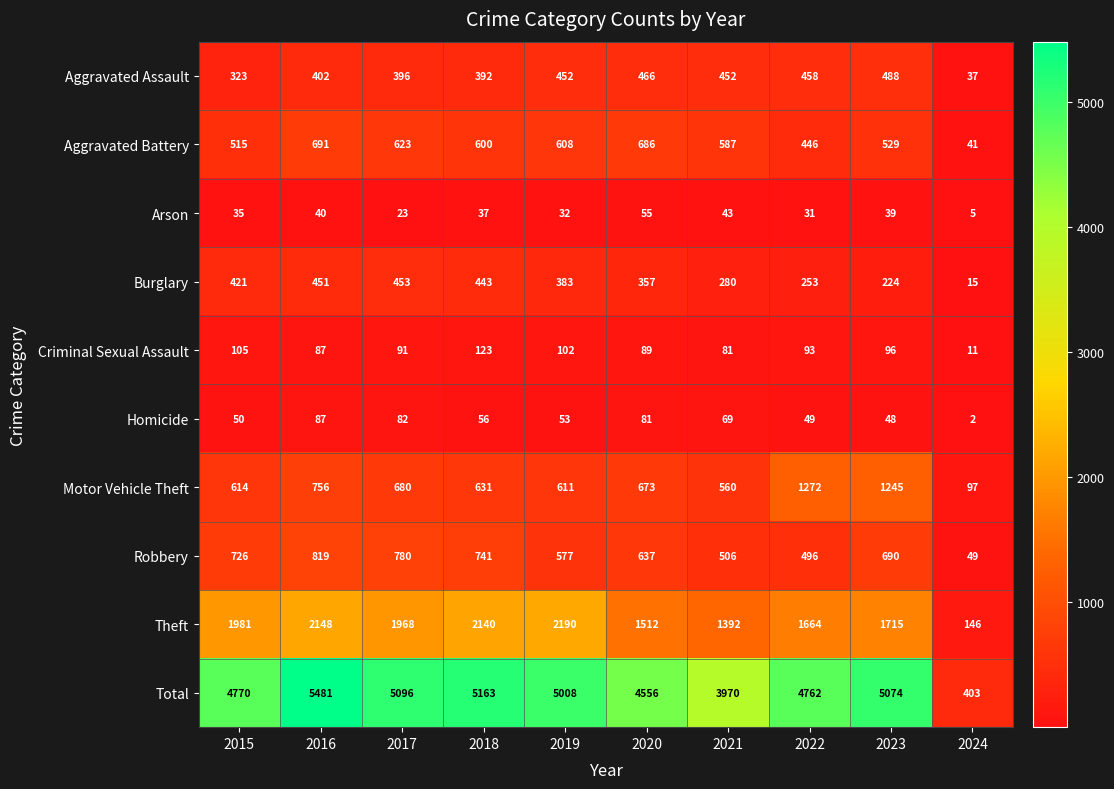

What is the total value across all series at 2019?

10016